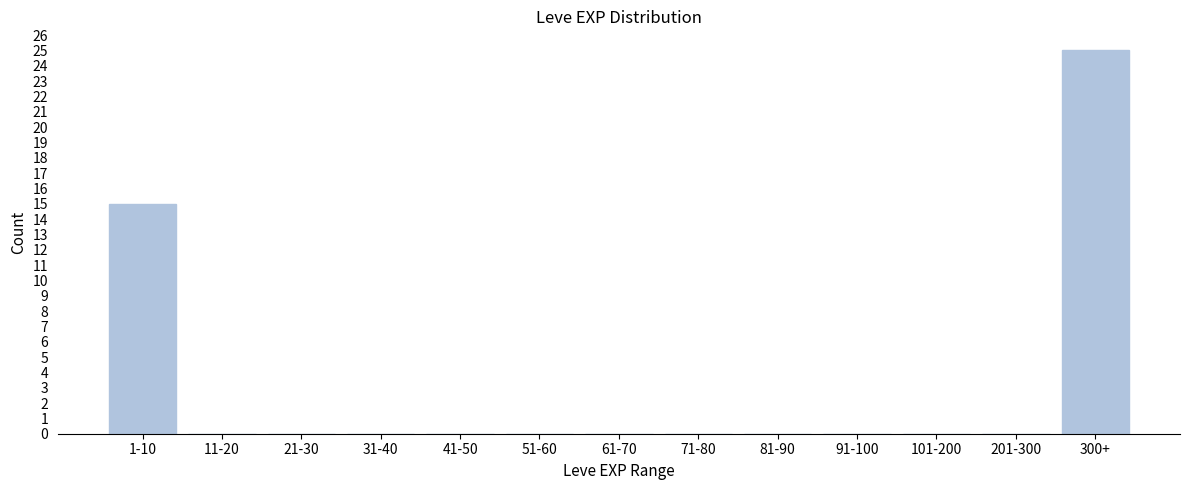

Reading right to left, extract all data points from this chart.

300+=25	201-300=0	101-200=0	91-100=0	81-90=0	71-80=0	61-70=0	51-60=0	41-50=0	31-40=0	21-30=0	11-20=0	1-10=15